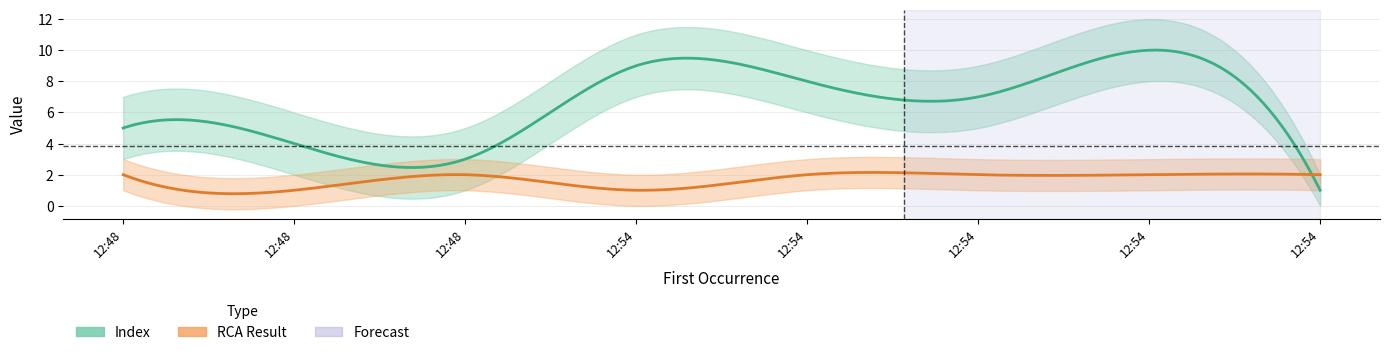

Reading right to left, extract all data points from this chart.

Index: 1	10	7	8	9	3	4	5
RCA Result: 2	2	2	2	1	2	1	2